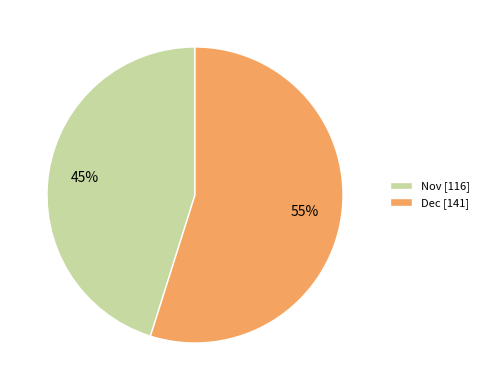

How many segments does this pie chart have?

2